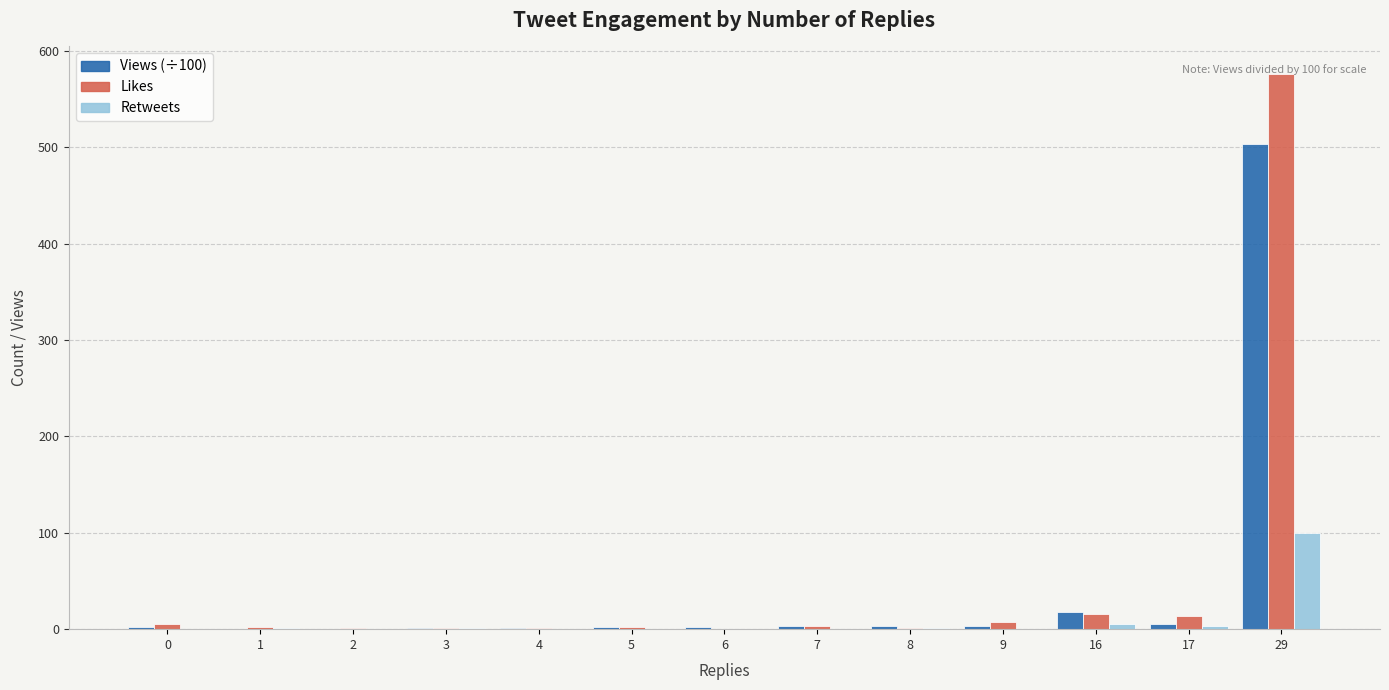

The value of Likes at 29 is 576.0. True or false?

True